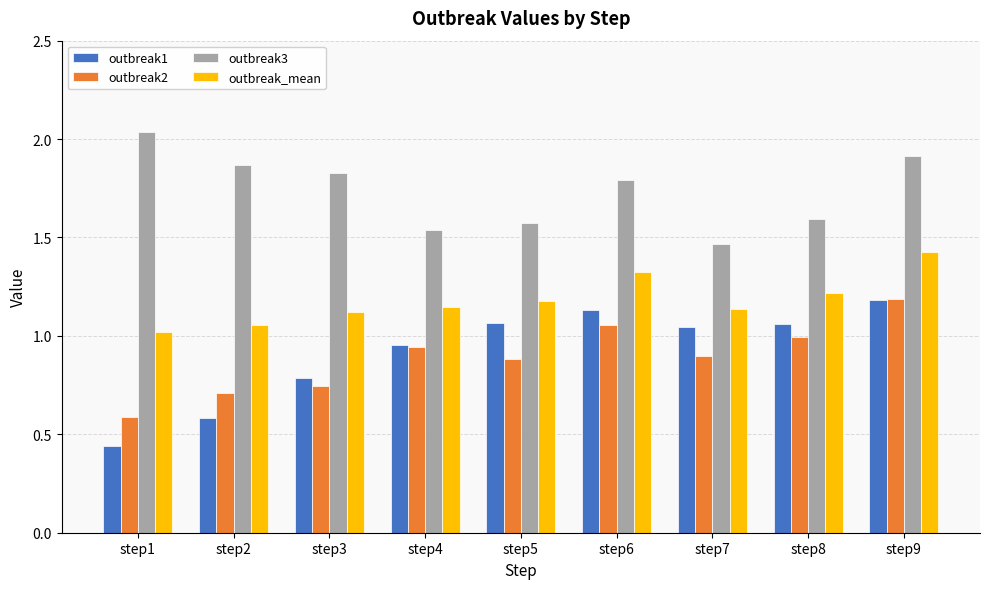

Which series has the largest range (max minus min)?

outbreak1